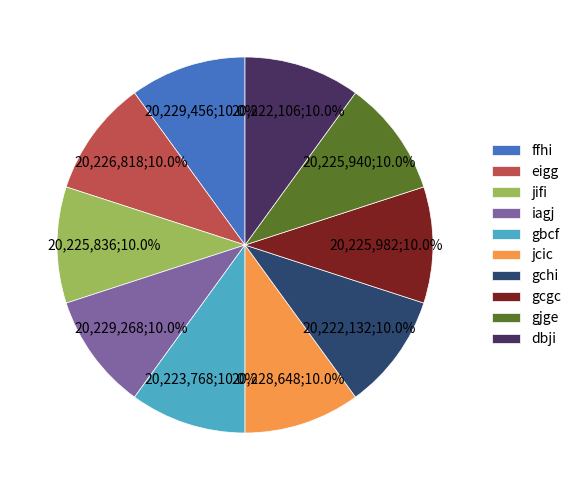

What is the total percentage of gcgc and gjge?

20.0%